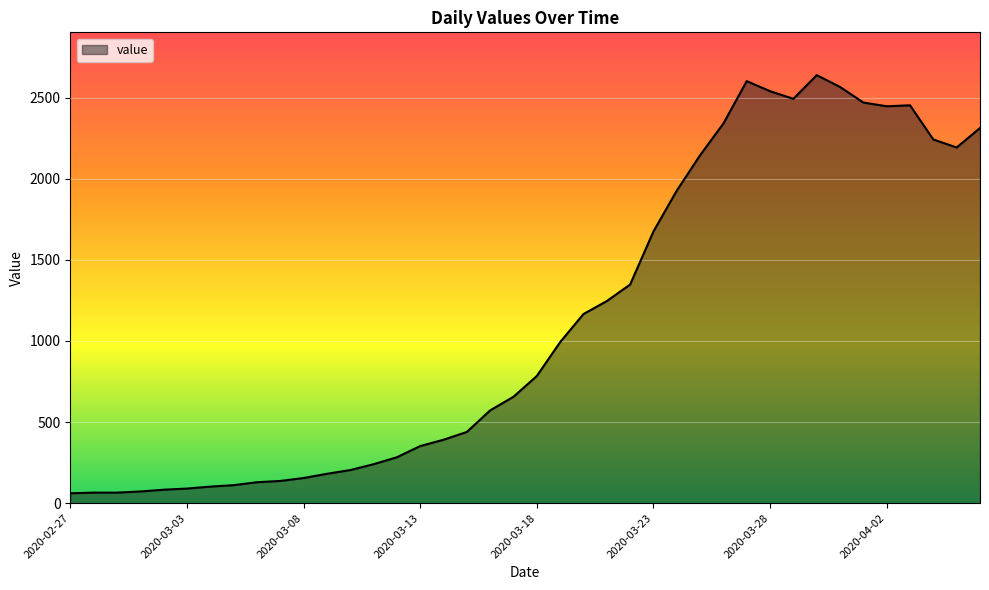

What is the difference between the maximum and minimum values?

2578